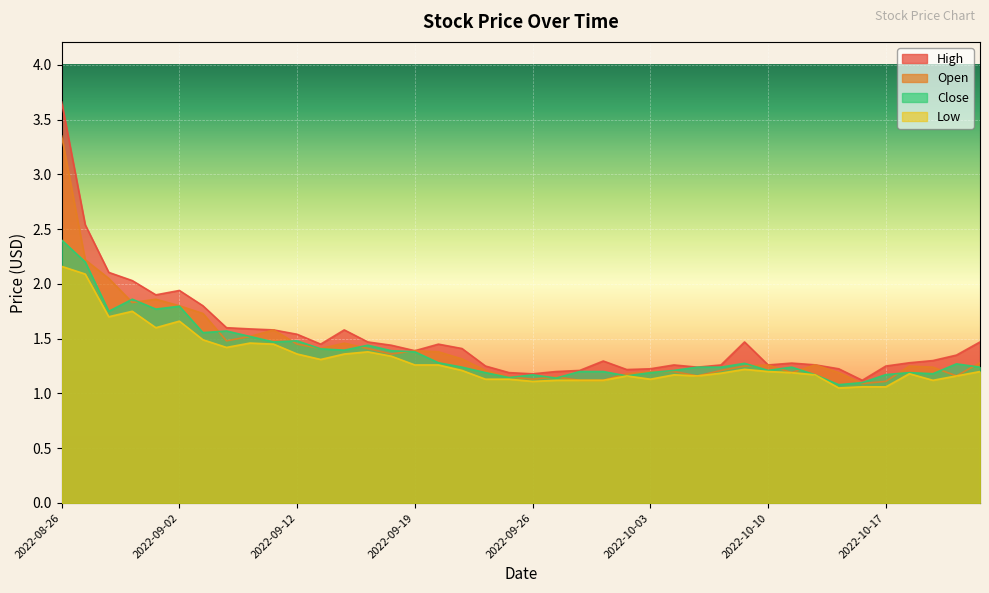

What is the sum of the Low values at 2022-10-07 and 2022-10-05?

2.4